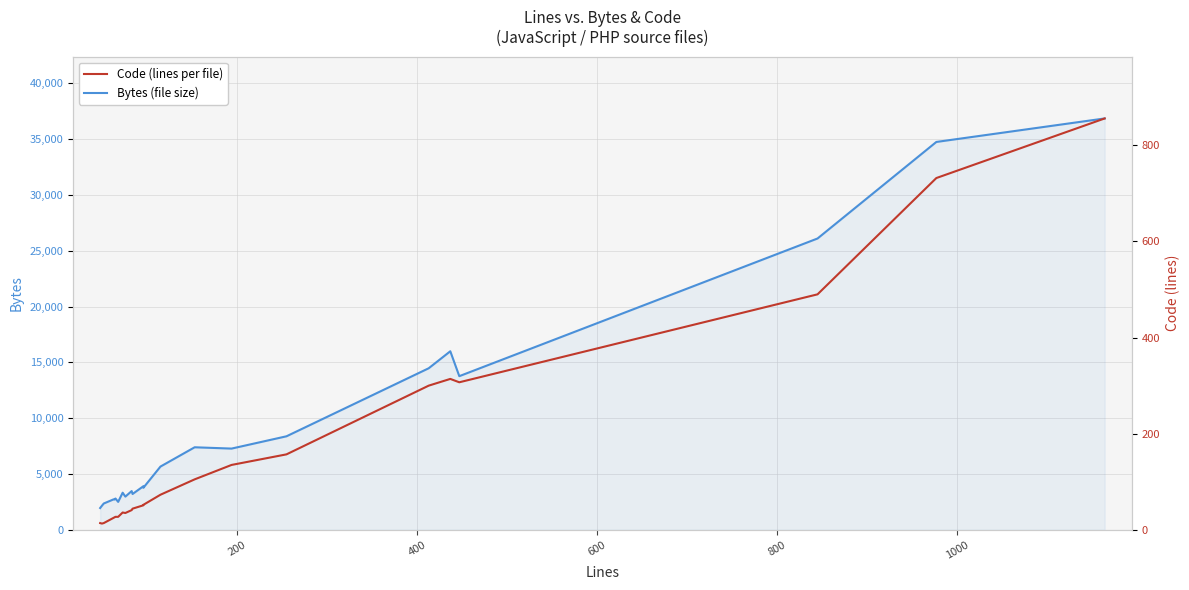

What is the smallest value displayed?

13